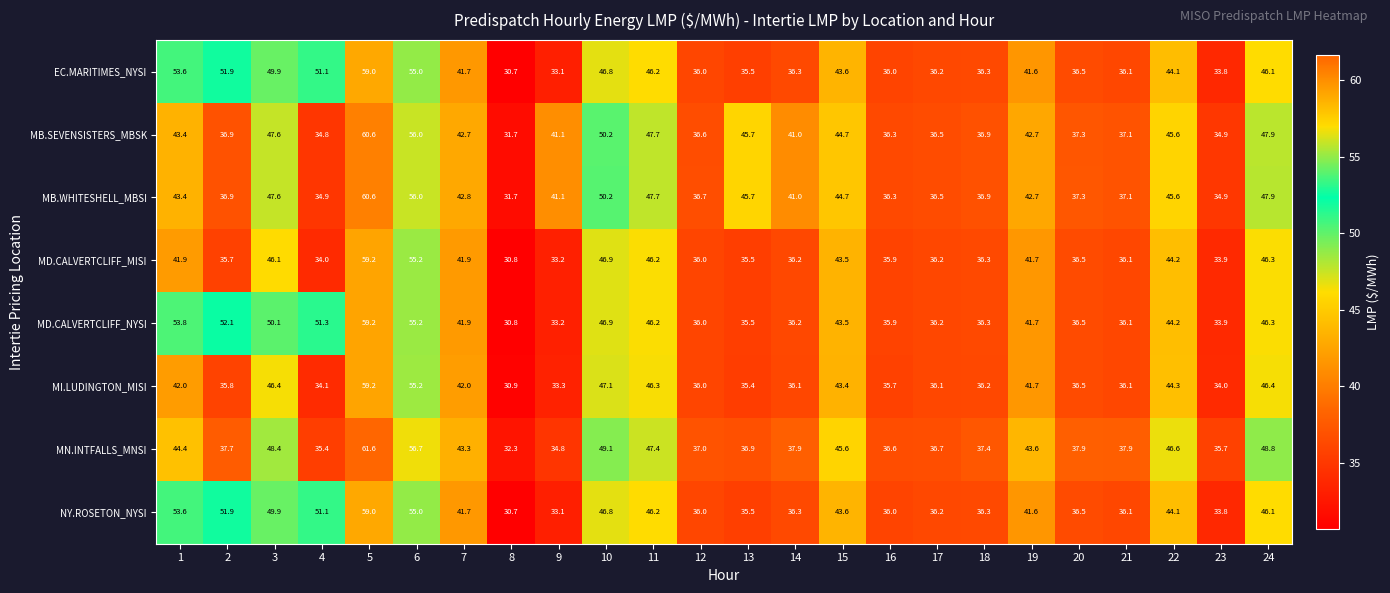

How many values in the MN.INTFALLS_MNSI series are below 37?

7